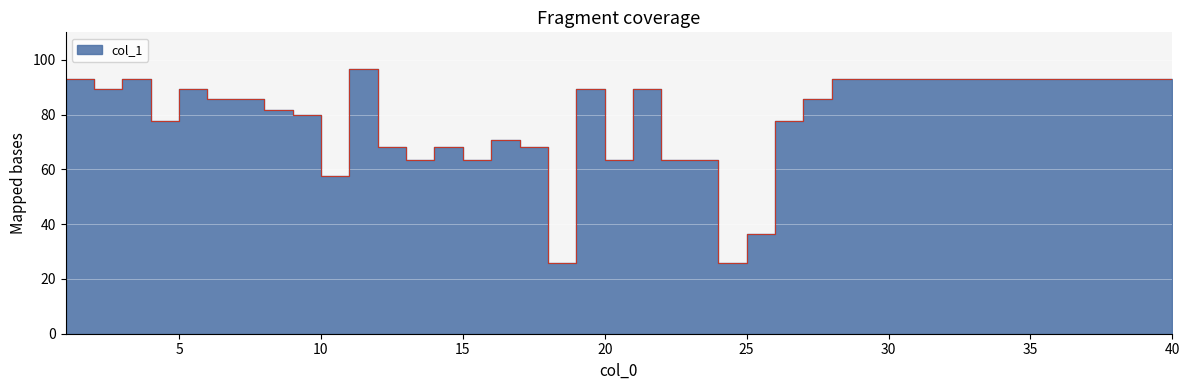

Rank the categories by value from lowest to highest.

18, 24, 25, 10, 13, 15, 20, 22, 23, 12, 14, 17, 16, 4, 26, 9, 8, 6, 7, 27, 2, 5, 19, 21, 1, 3, 28, 29, 30, 31, 32, 33, 34, 35, 36, 37, 38, 39, 40, 11